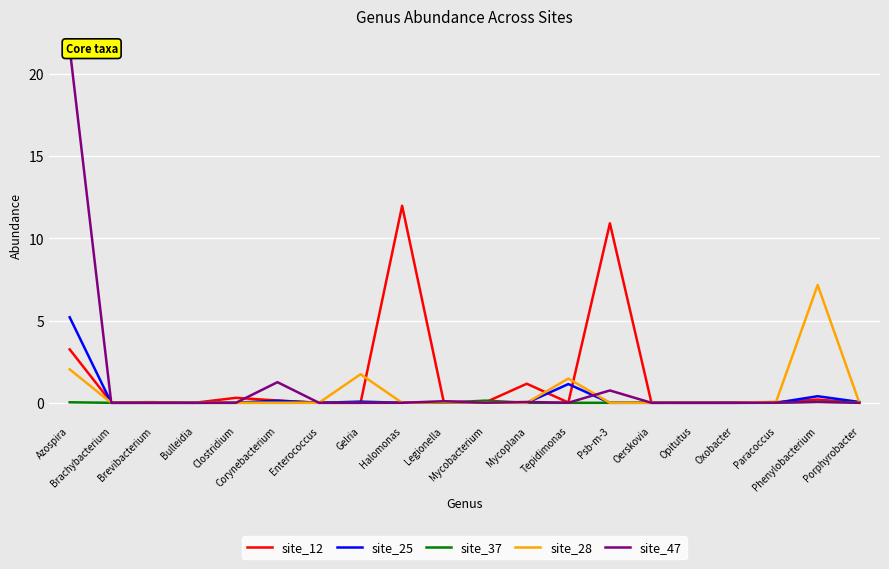

What is the value of the site_25 point at the 20th from the left?

0.1